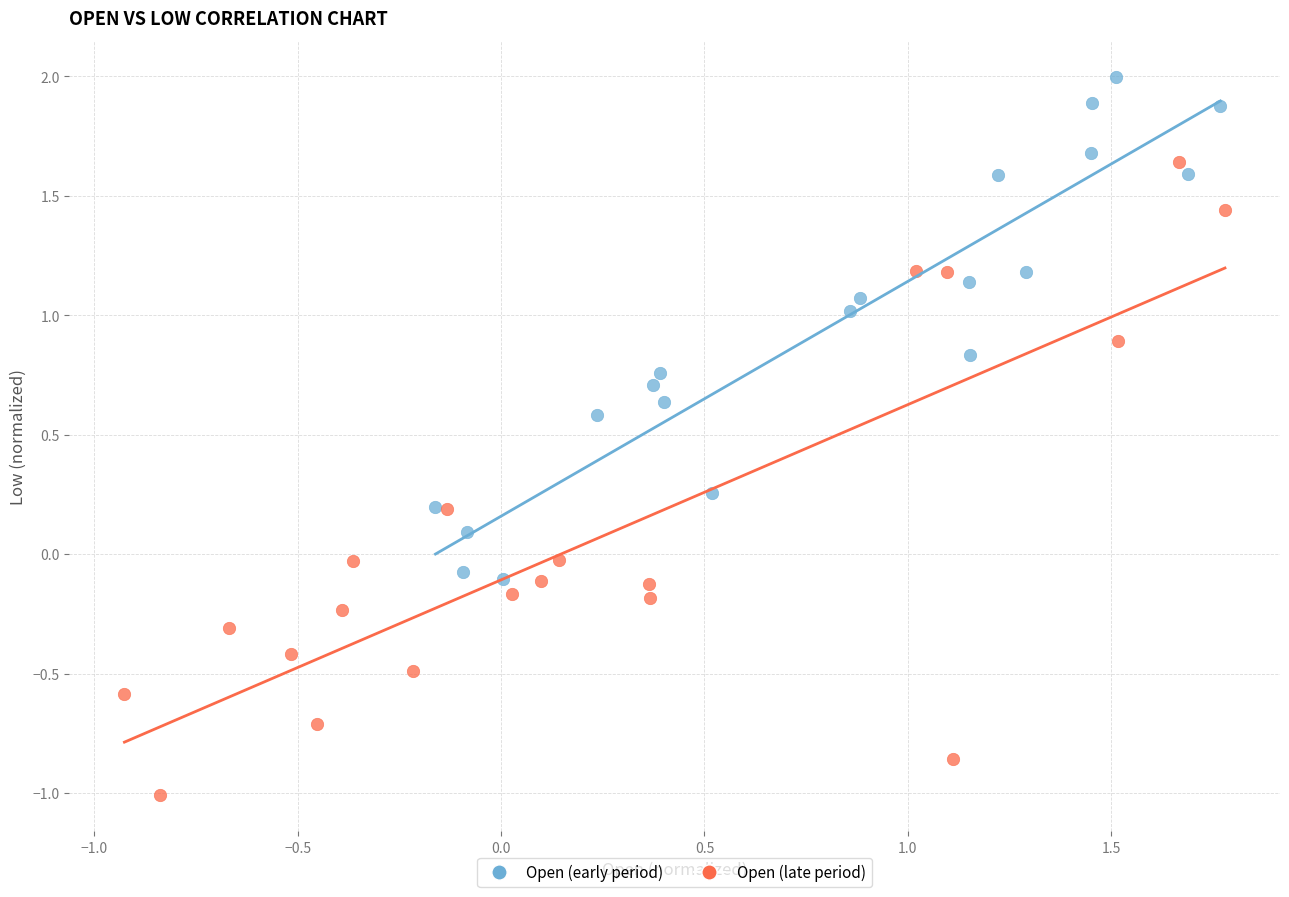

What are all the series names shown in the legend?

Open (early period), Open (late period)